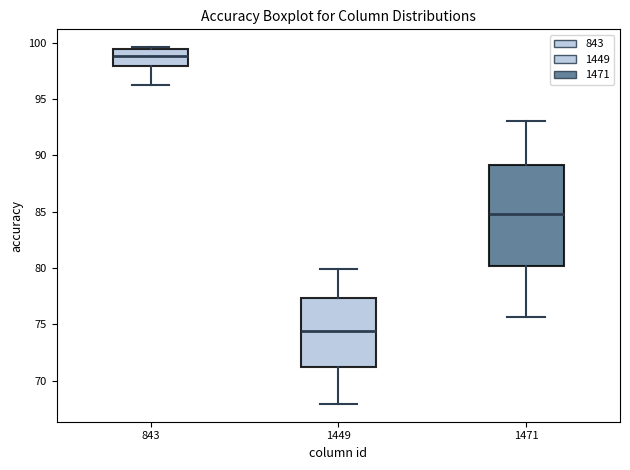

Reading left to right, transcribe this box plot: for each box, give where its median line is, the range the box spans, and where its two whiskers end, as read against the y-axis. The values are not printed on the chart, so give them approximately, as read against the axis.

843: median 99.0, box 98.0 to 99.5, whiskers 96.0 to 99.5 (just above the box's upper edge)
1449: median 74.5, box 71.0 to 77.5, whiskers 68.0 to 80.0
1471: median 85.0, box 80.0 to 89.0, whiskers 75.5 to 93.0